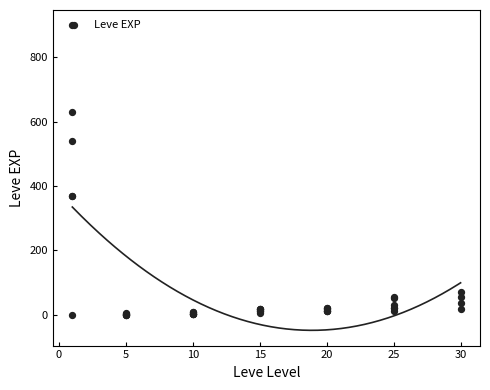

What is the change in value from 5 to 15?

+6